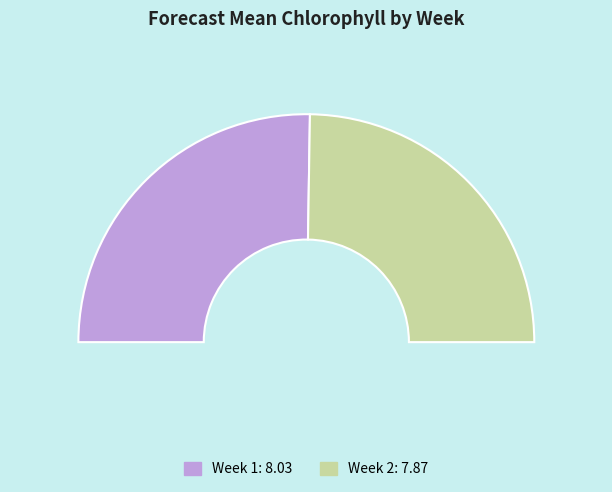

Combined, what portion of the pie is Week 2 and Week 1?

100.0%